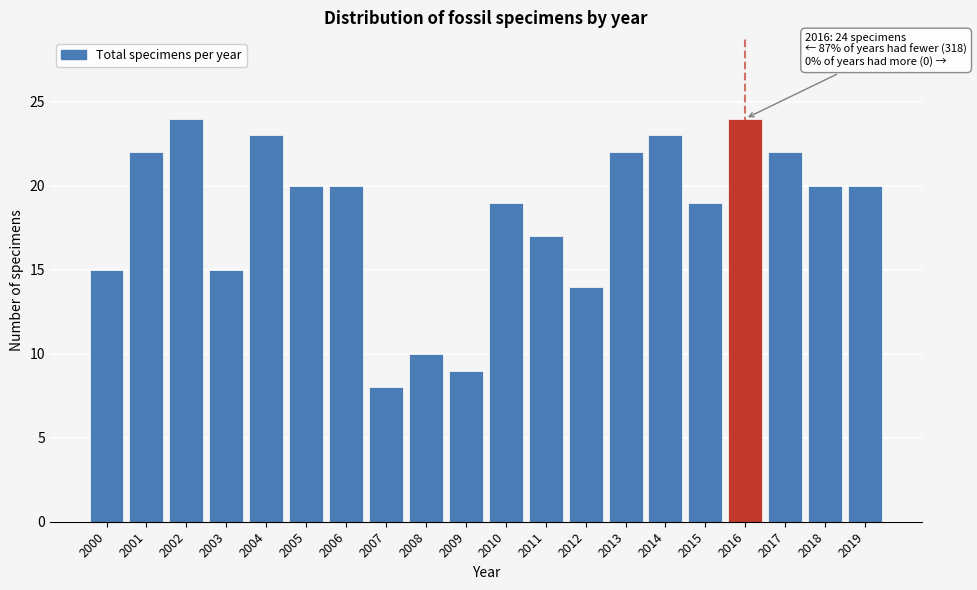

Reading right to left, list all the values displayed in this chart.

20	20	22	24	19	23	22	14	17	19	9	10	8	20	20	23	15	24	22	15